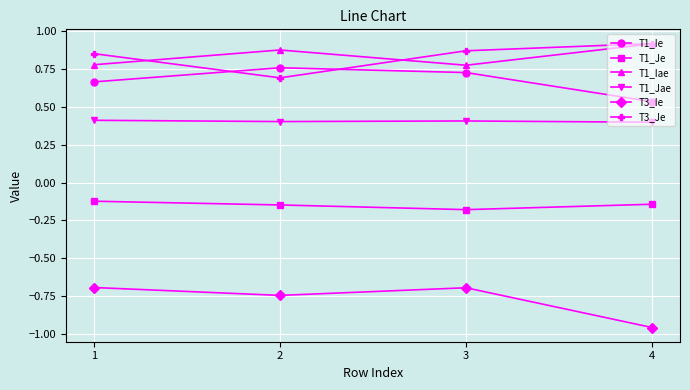

True or false: T3_Ie has more than 0 points higher than both neighbors.

True